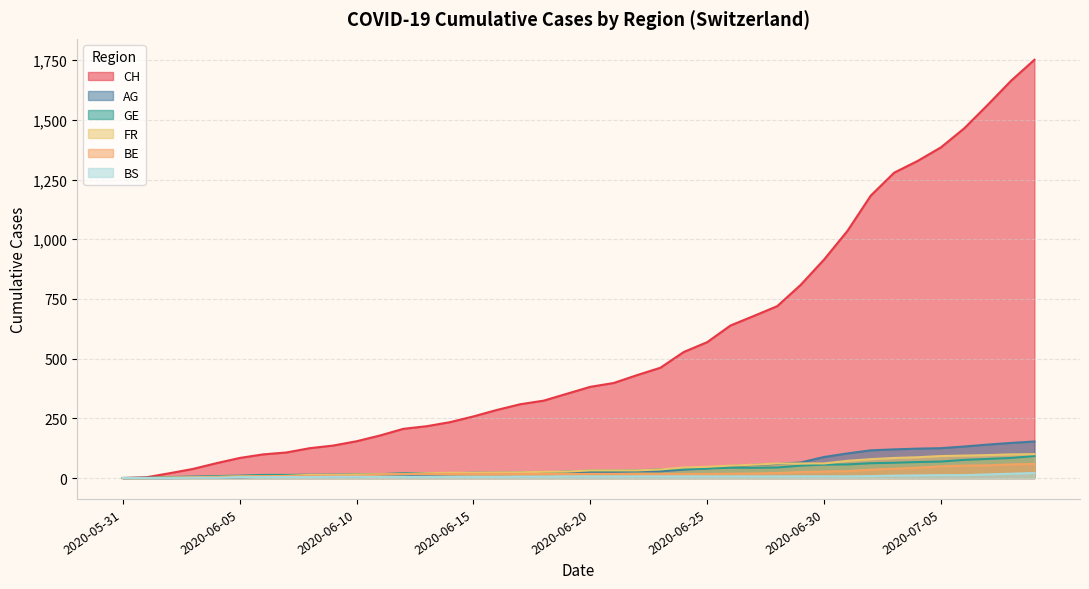

Is the value of GE at 2020-06-24 greater than the value of BE at 2020-06-14?

Yes